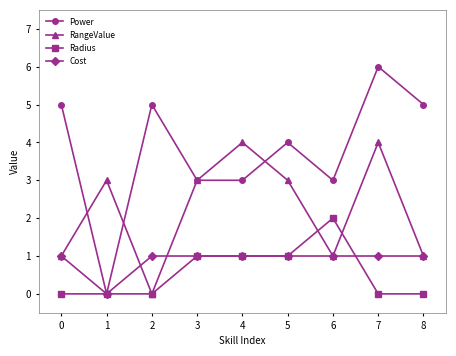

Is it true that Radius equals 2 at 6?

True